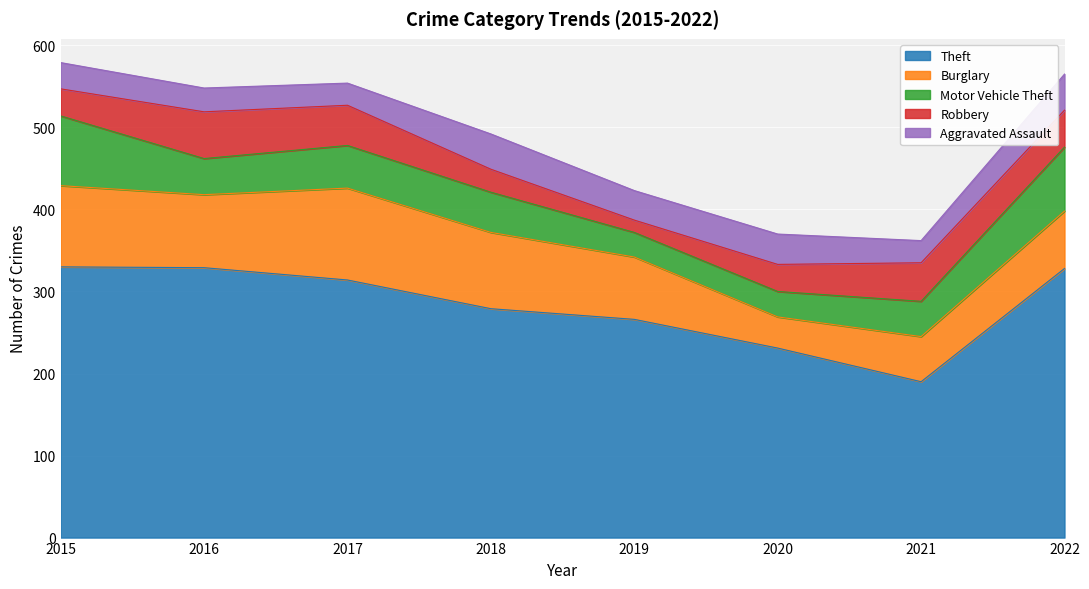

What is the difference between the maximum and second lowest values in the Aggravated Assault series?

17